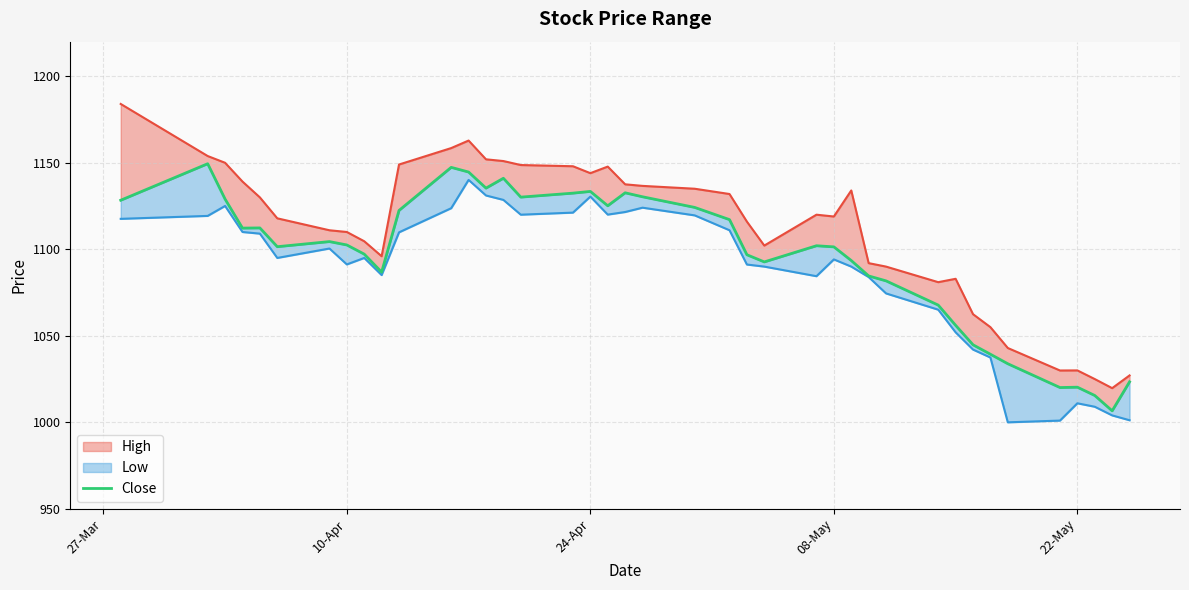

At how many categories does at least one series exceed 1163?

1